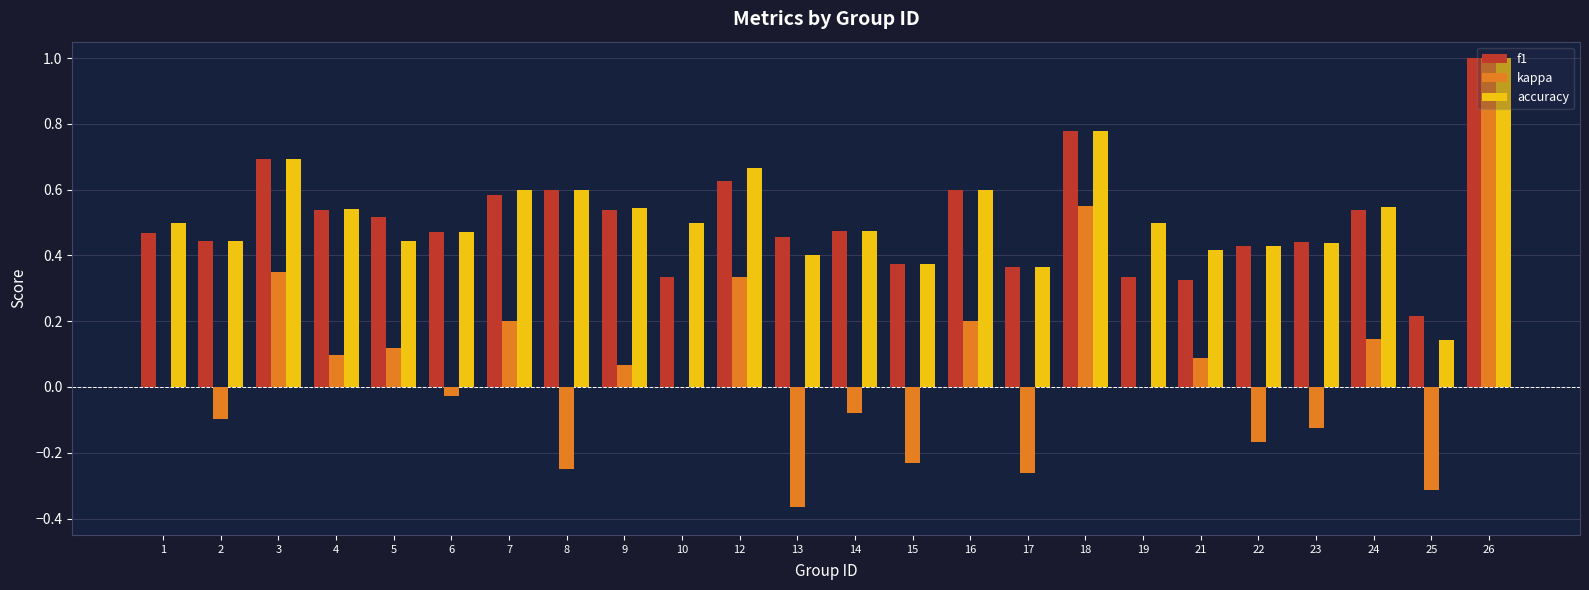

What is the greatest value displayed?

1.0